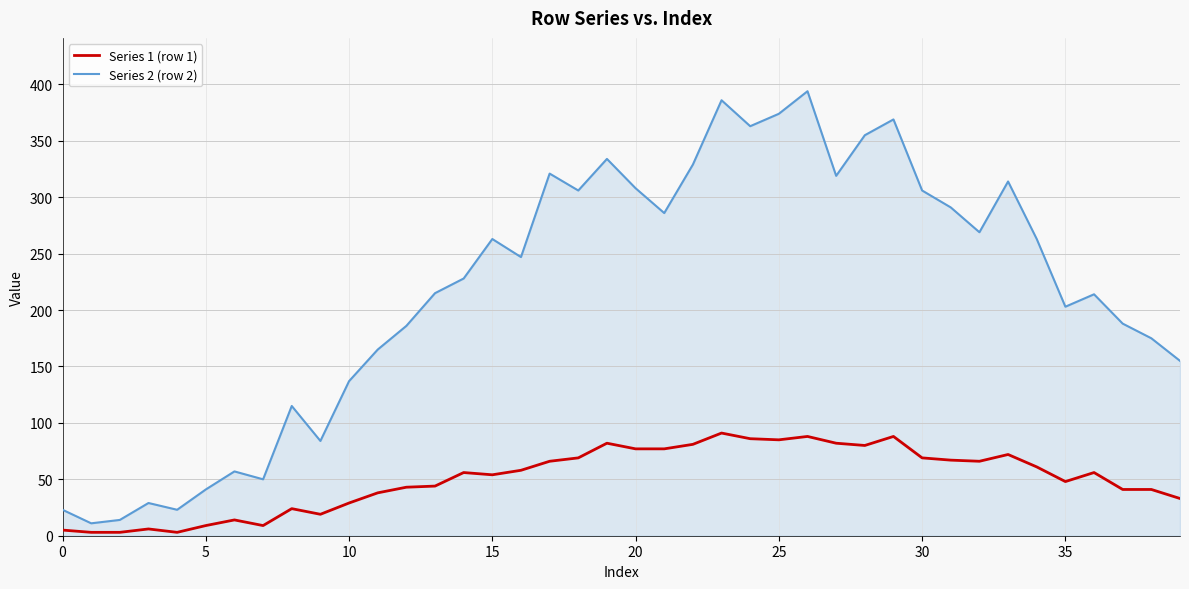

What is the greatest value displayed?

394